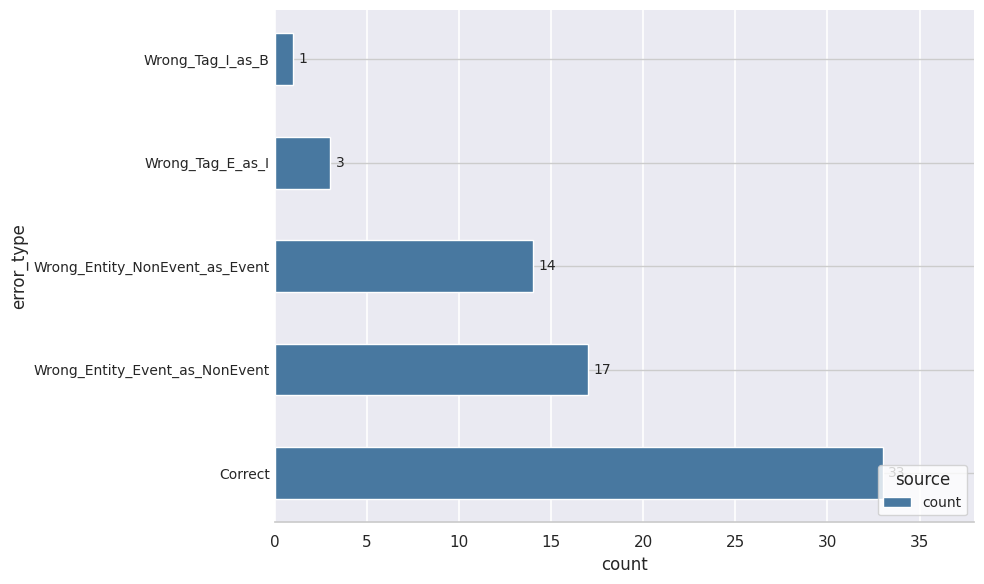

What is the average value?

14